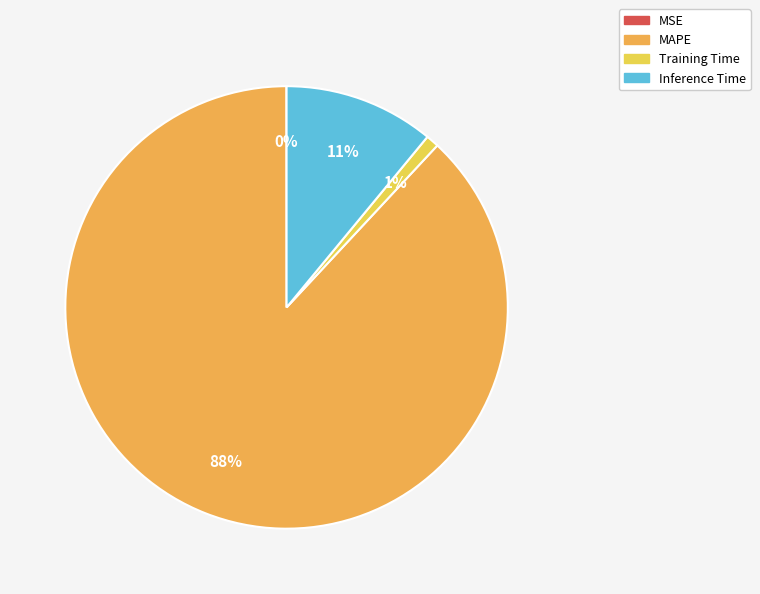

How many slices are in this pie chart?

4